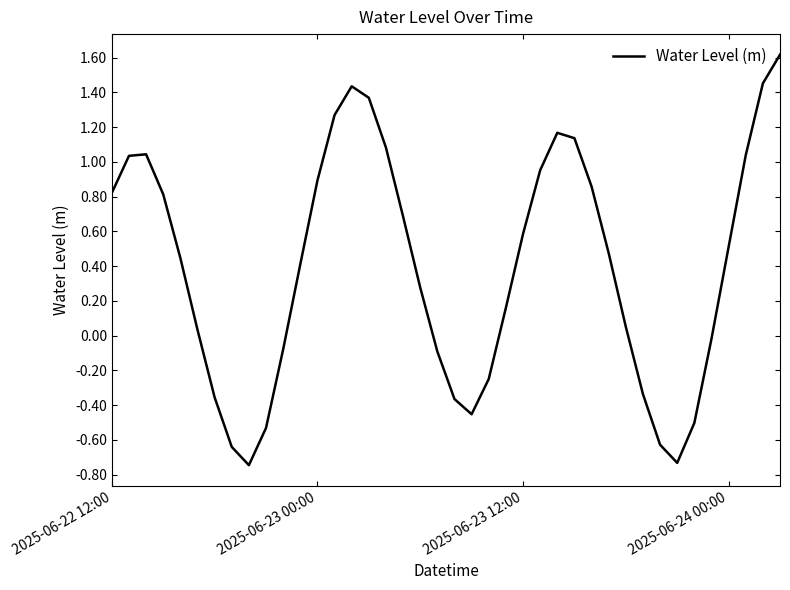

What is the difference between the maximum and minimum values?

2.4